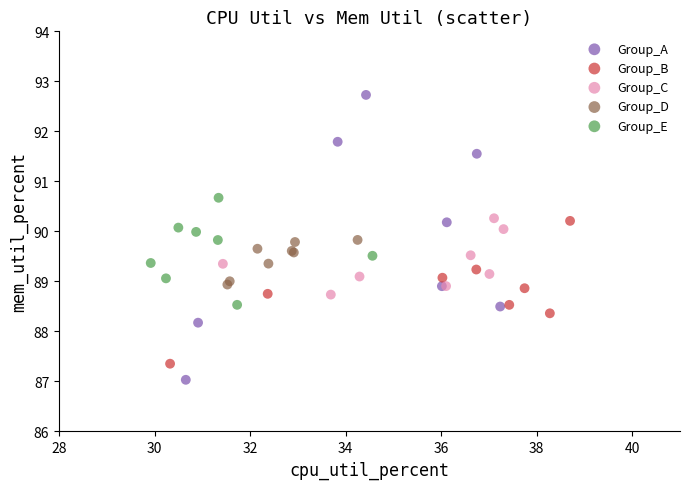

Which series reaches the maximum Y coordinate?

Group_A